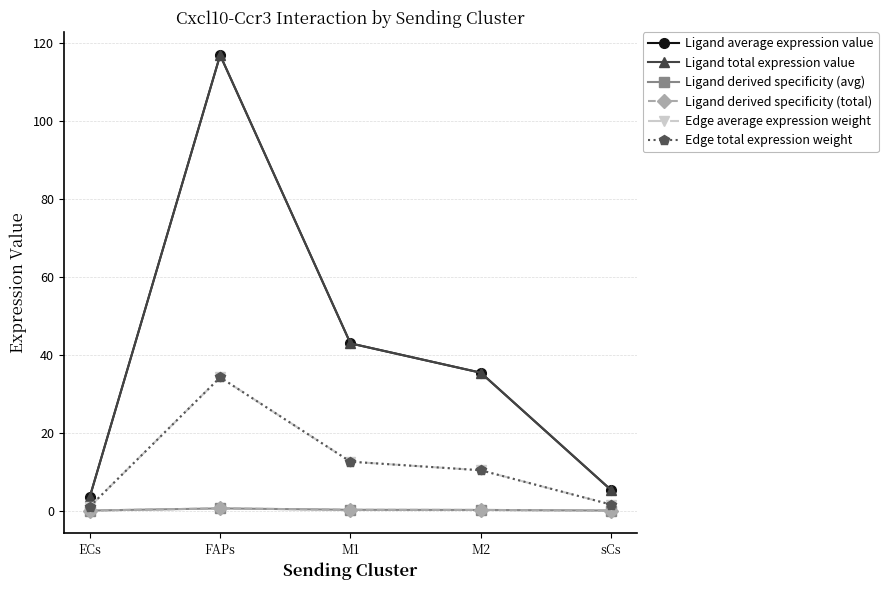

What is the value of the Edge average expression weight point at the 5th from the left?

1.5